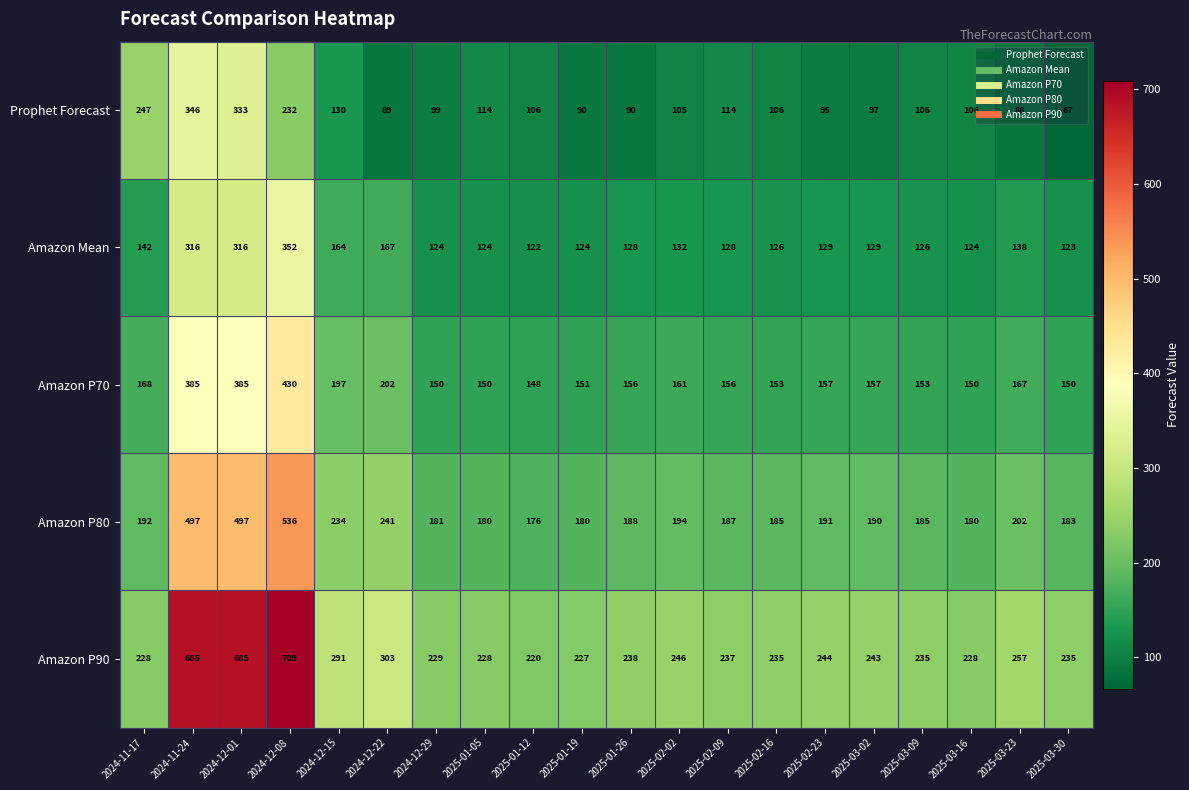

At which category does the chart reach its peak across all series?

2024-12-08